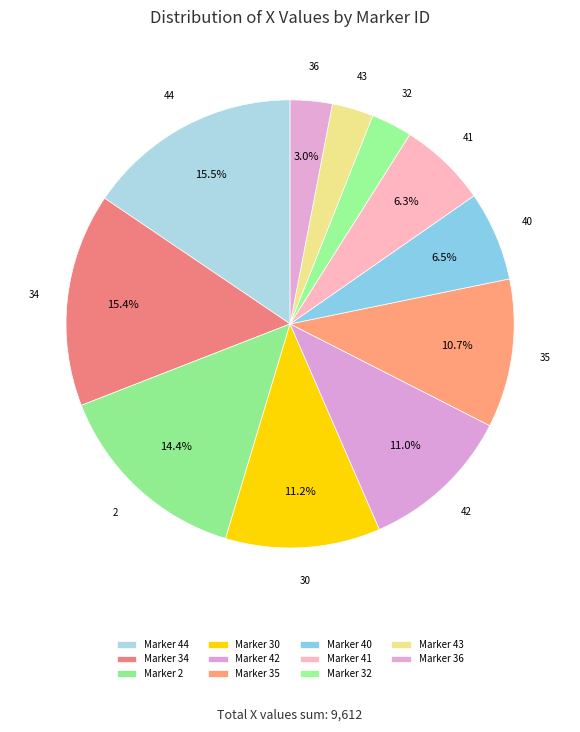

Count the number of slices in the pie.

11